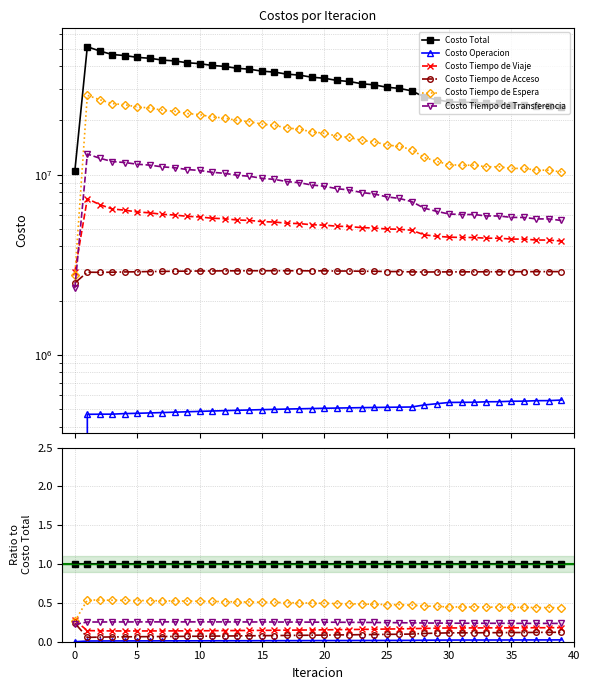

How many lines are shown in the chart?

6